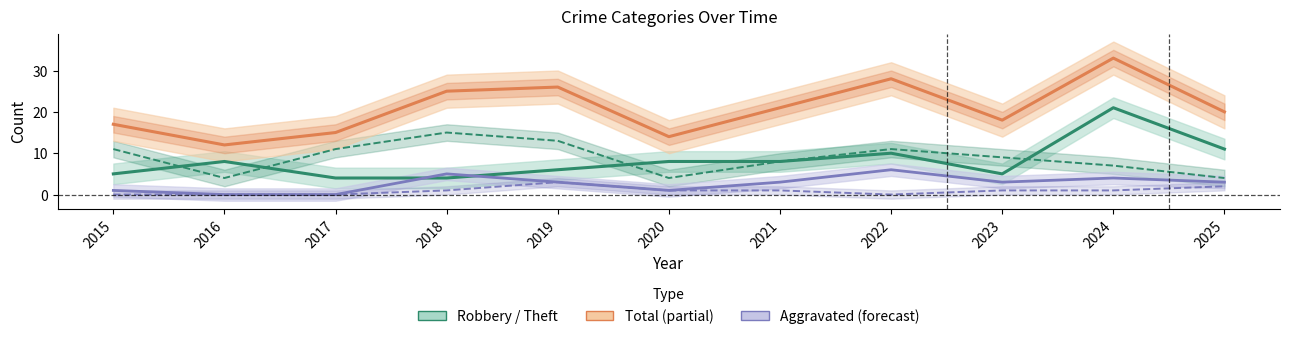

What is the average value of the Robbery series?

8